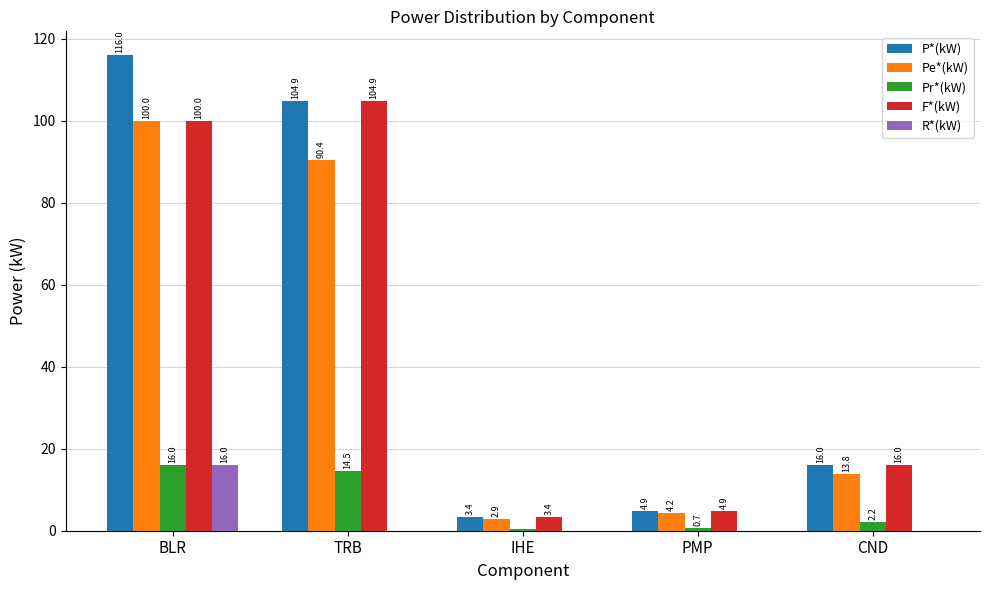

Is the value of F*(kW) at PMP greater than the value of Pe*(kW) at TRB?

No